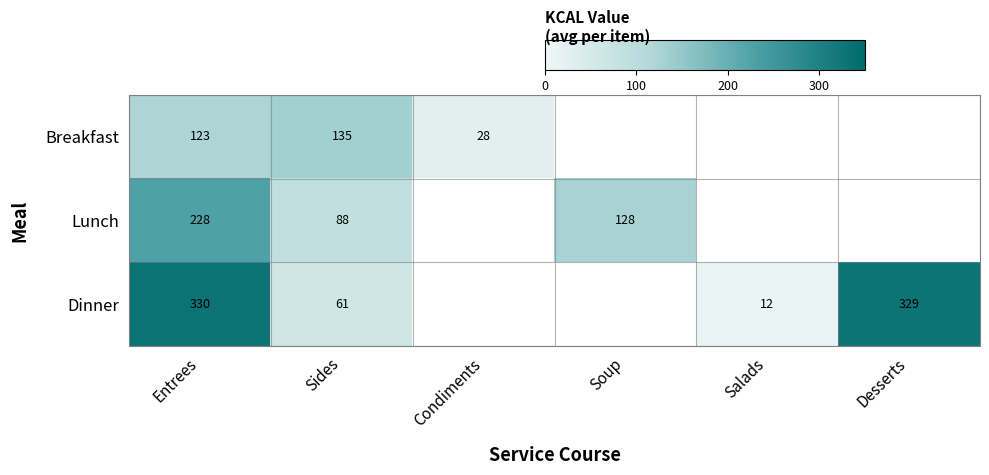

What is the difference between the highest and lowest values at Sides?

74.0